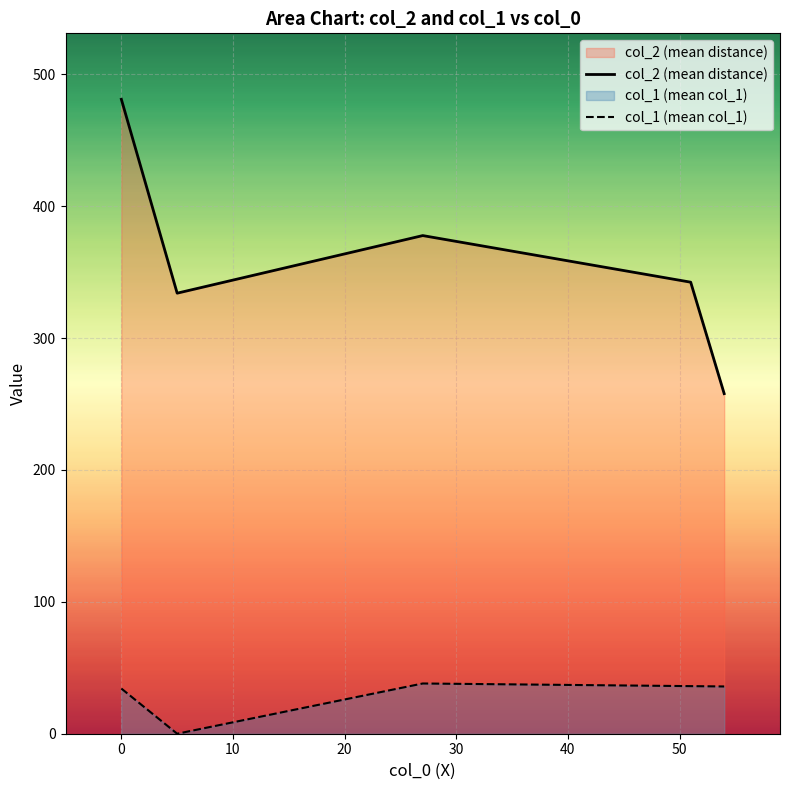

True or false: col_2 (mean distance) and col_1 (mean col_1) cross at least once.

False